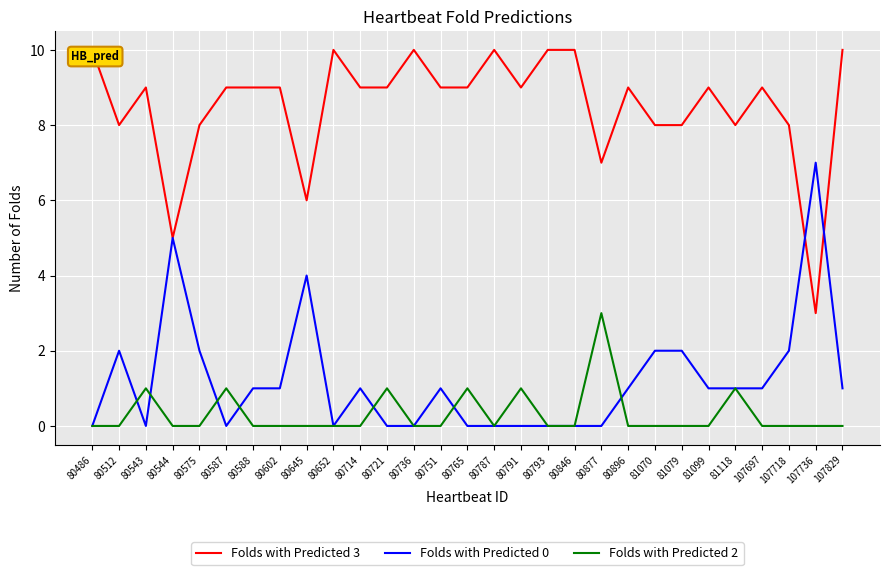

How many series are shown in this chart?

3